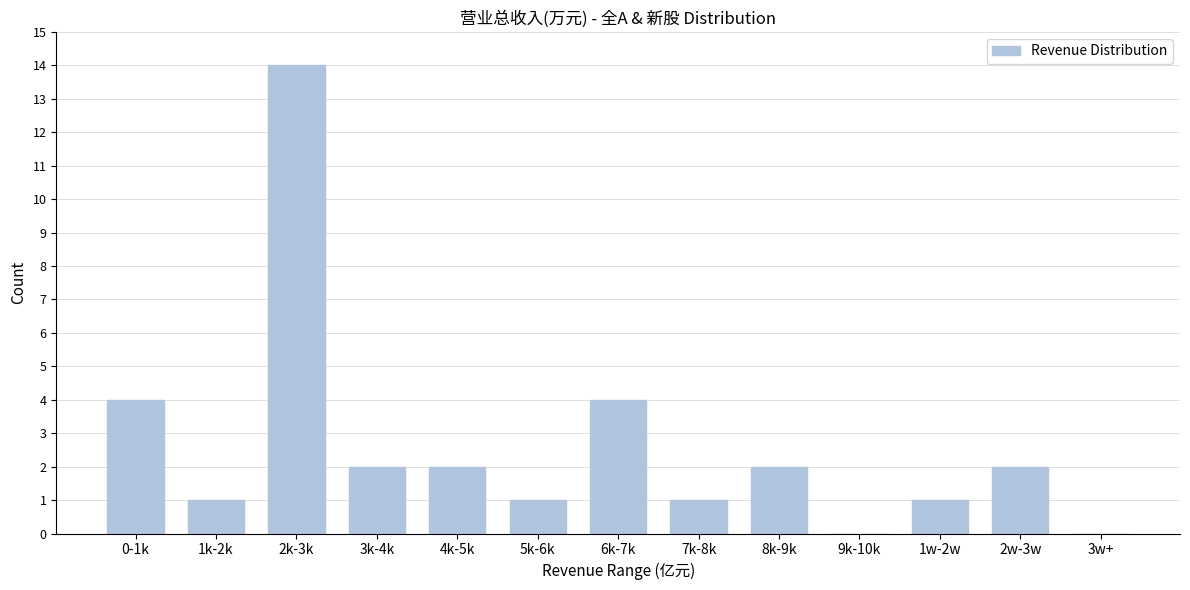

Reading right to left, transcribe all the data shown in this chart.

3w+=0	2w-3w=2	1w-2w=1	9k-10k=0	8k-9k=2	7k-8k=1	6k-7k=4	5k-6k=1	4k-5k=2	3k-4k=2	2k-3k=14	1k-2k=1	0-1k=4